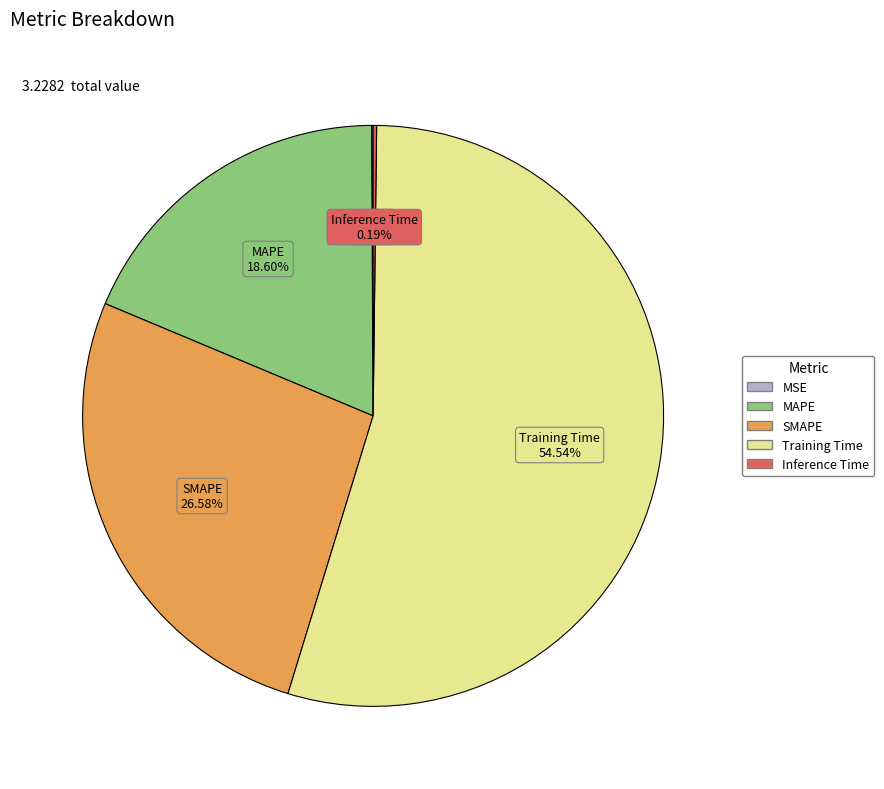

What percentage do Training Time and MAPE together represent?

73.1%